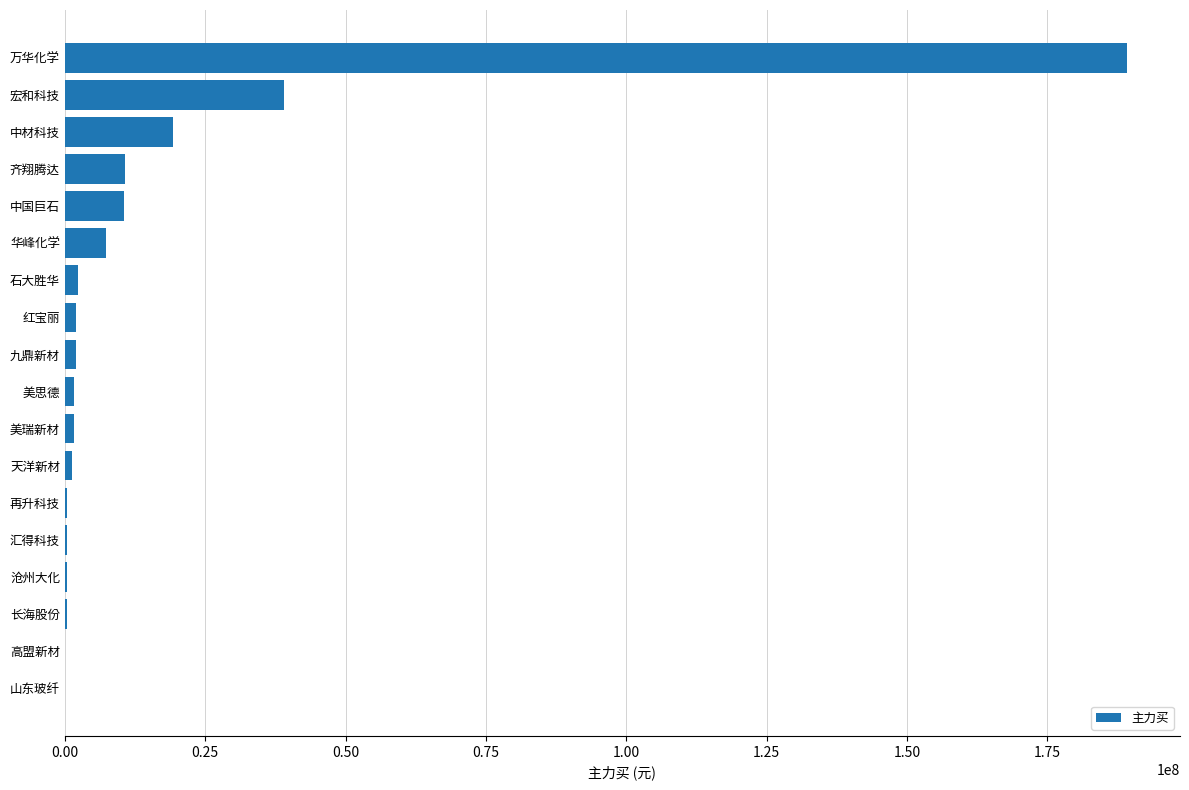

Where is the data nearest to the value 94577633?

宏和科技